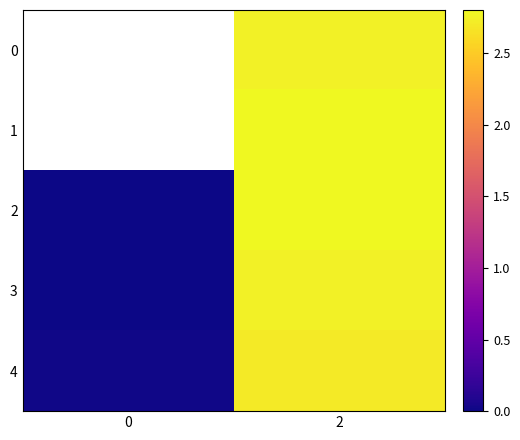

How many row_2 values are between 0 and 2?

1